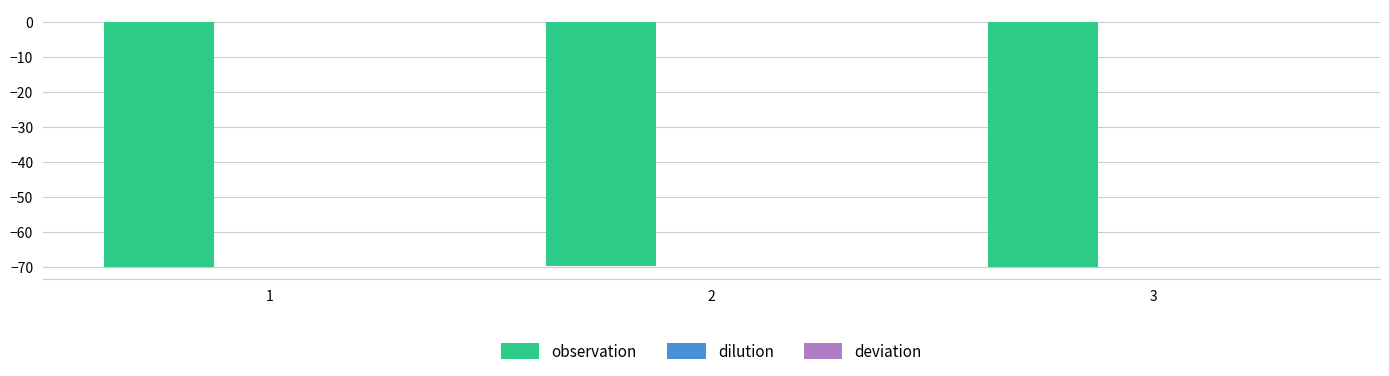

How many data points does each series have?

3